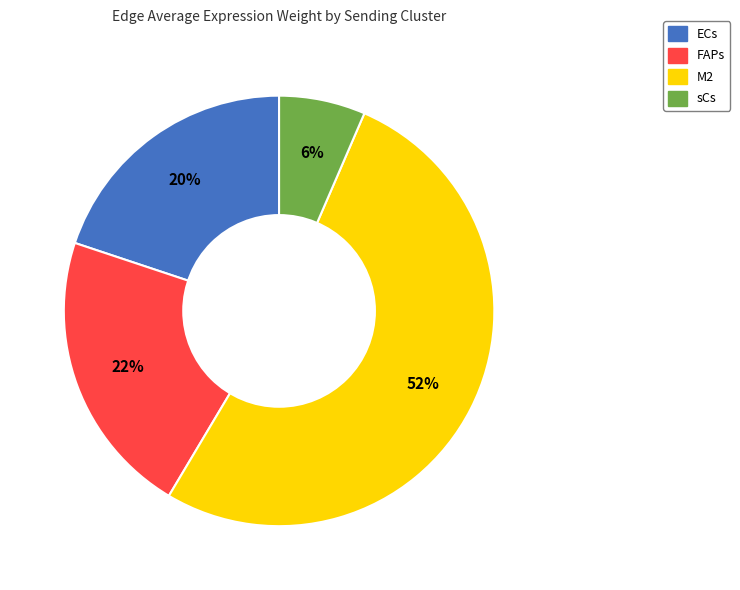

Rank the categories by value from highest to lowest.

M2, FAPs, ECs, sCs